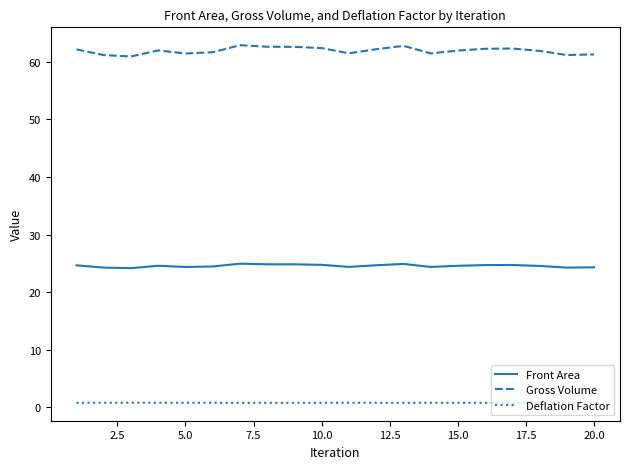

Which series has the widest spread of values?

Gross Volume